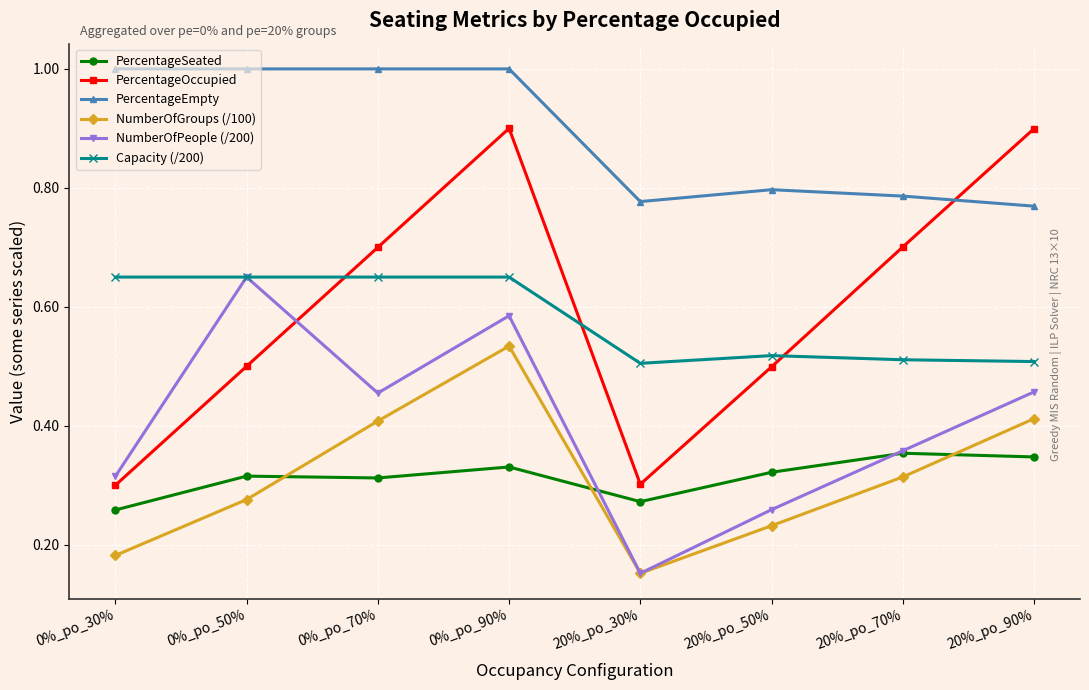

Is the value of NumberOfGroups (/100) at 0%_po_90% greater than the value of NumberOfPeople (/200) at 20%_po_30%?

Yes